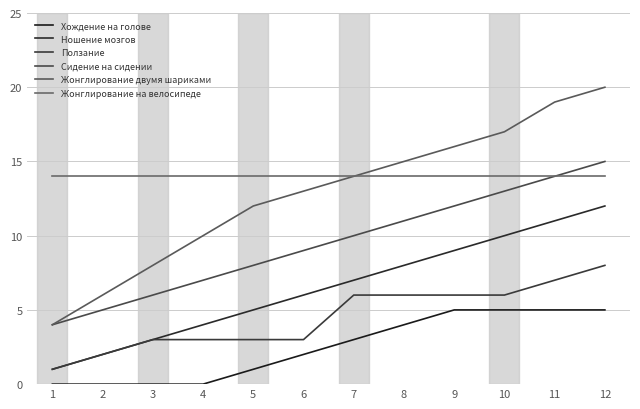

What is the spread (max minus min) of values at 2?

14